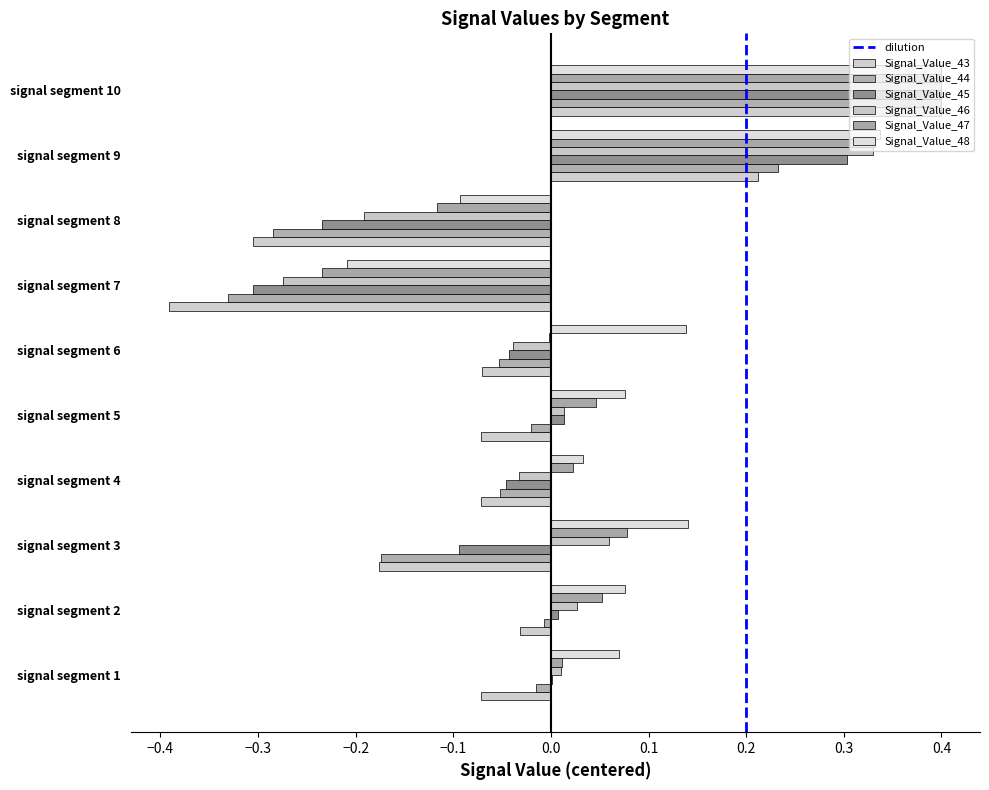

How many series are shown in this chart?

6